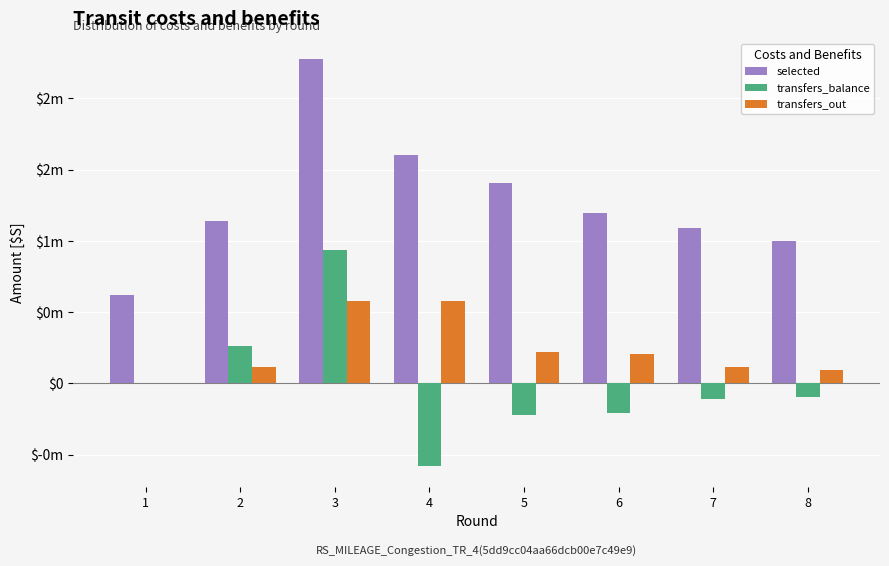

What are all the series names shown in the legend?

selected, transfers_balance, transfers_out